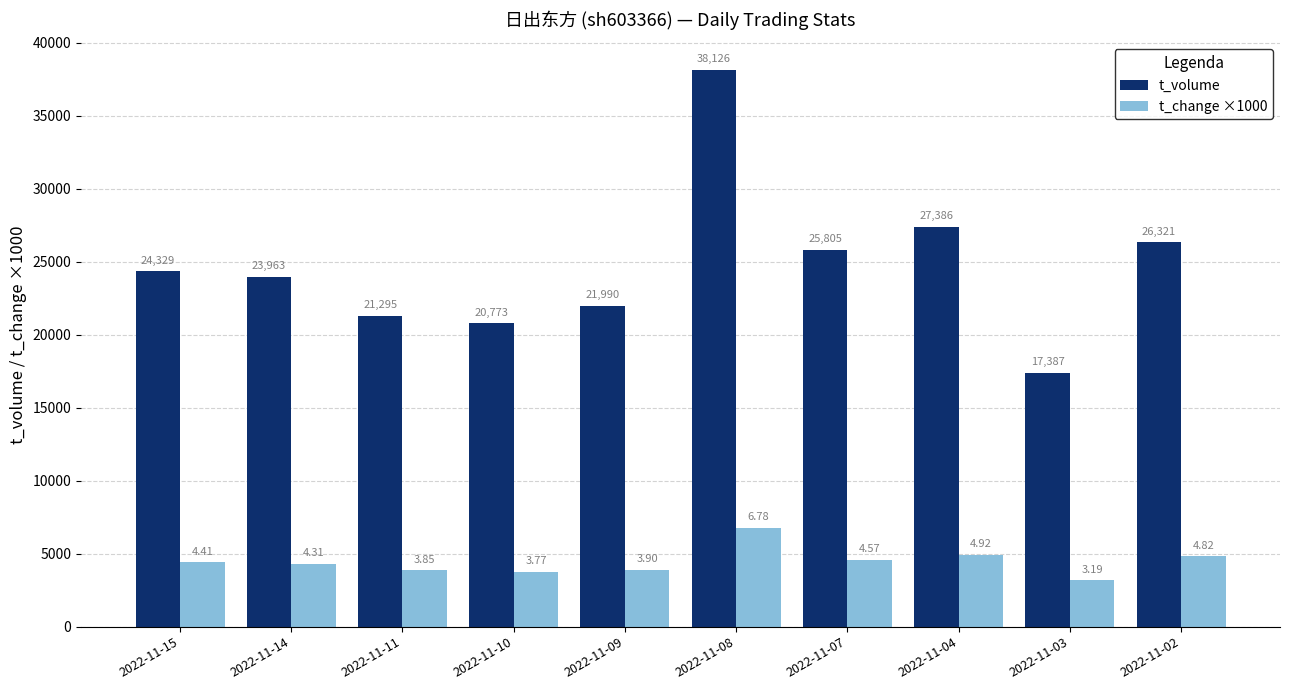

Which series has the largest range (max minus min)?

t_volume